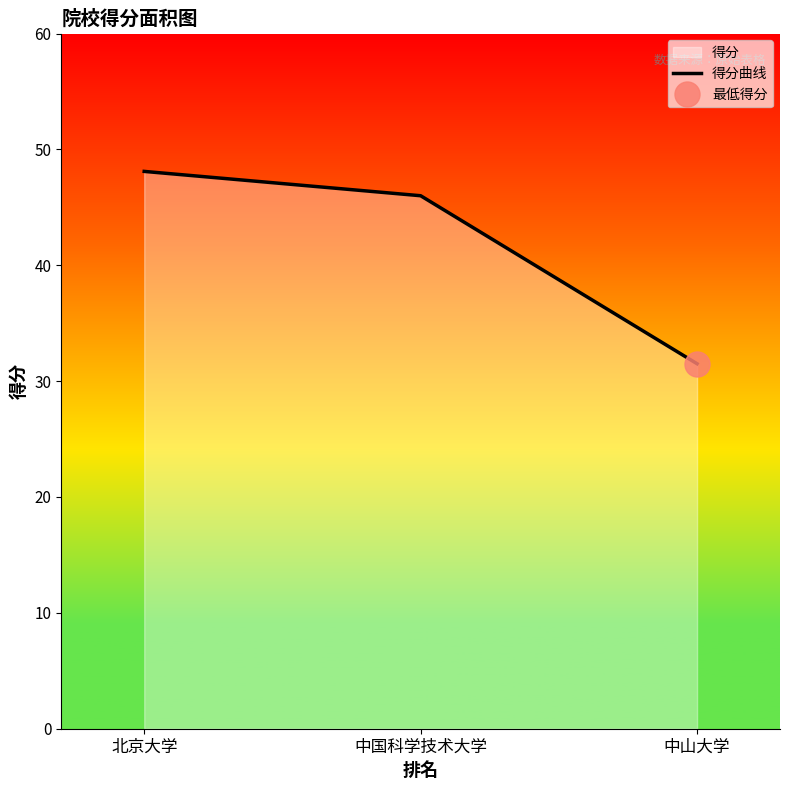

What is the change in value from 中国科学技术大学 to 中山大学?

-14.5